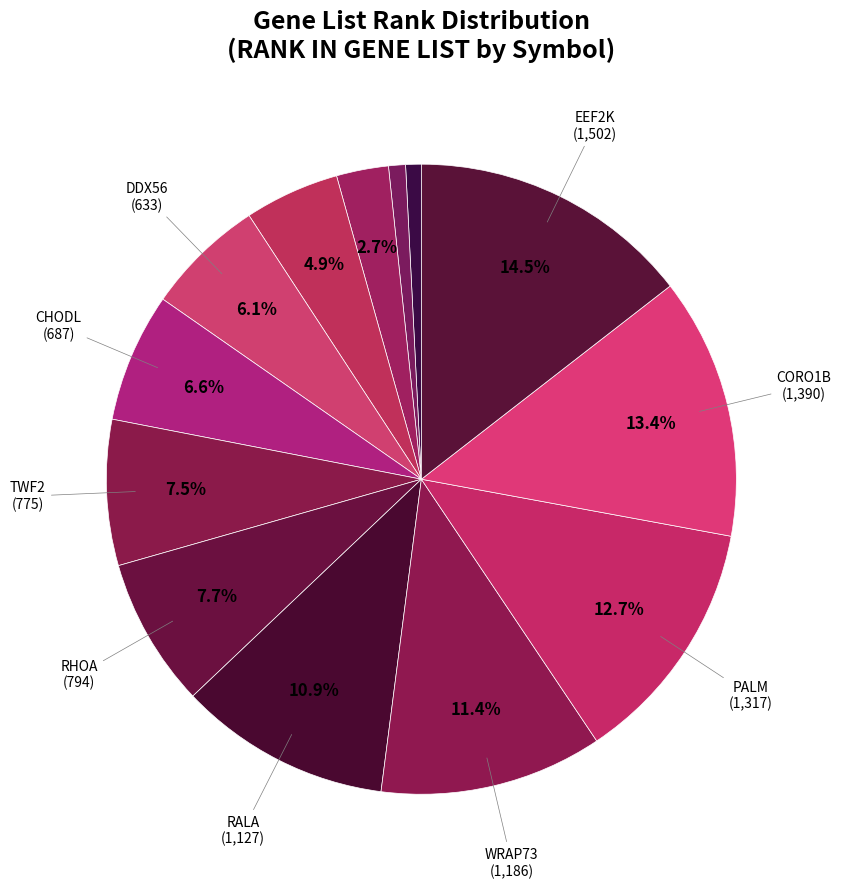

Which slice is the largest?

EEF2K